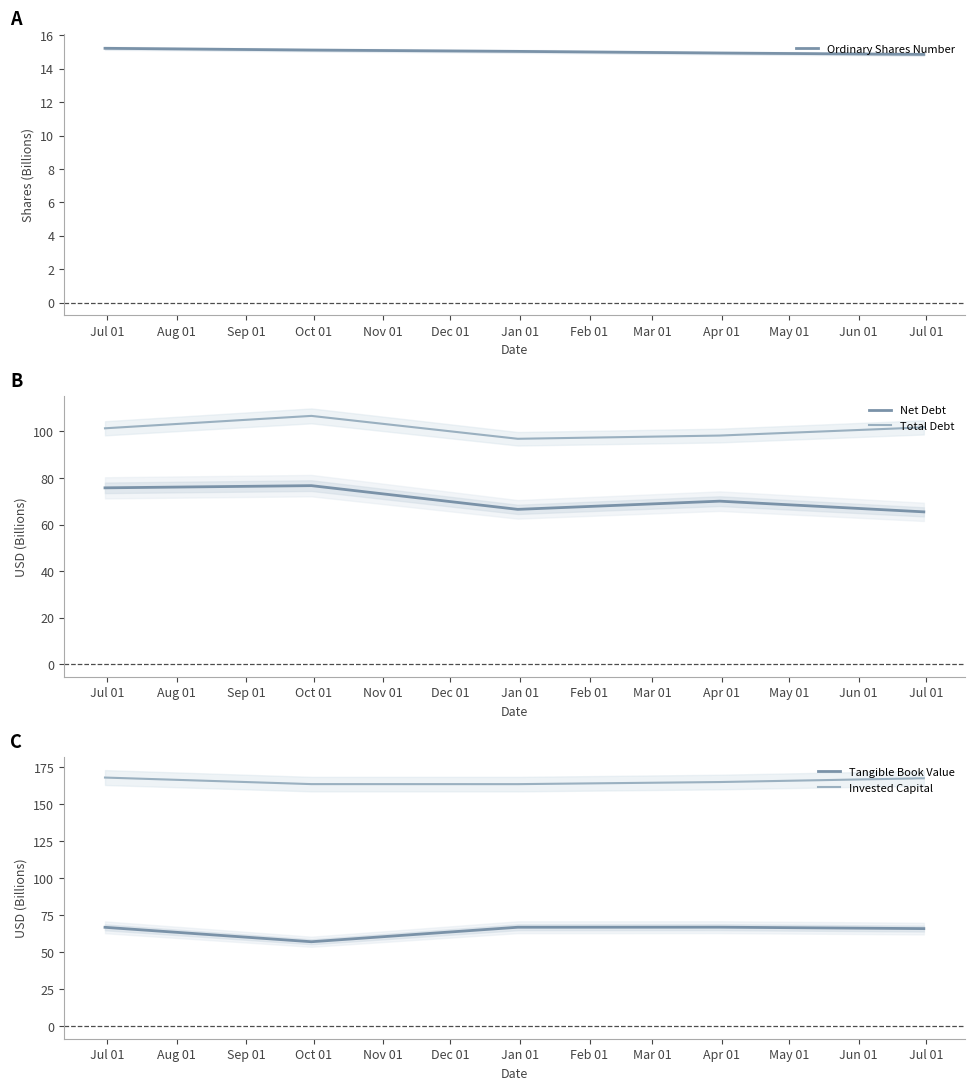

True or false: Total Debt and Net Debt intersect in this chart.

False